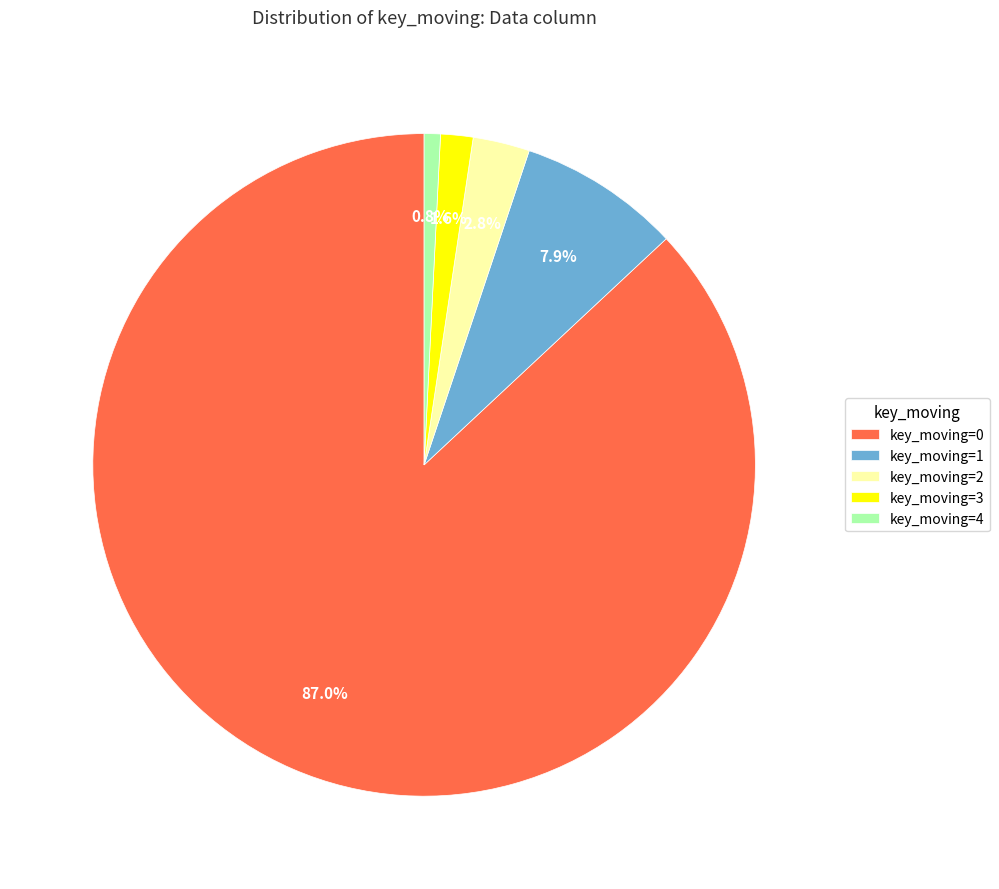

How many slices are in this pie chart?

5